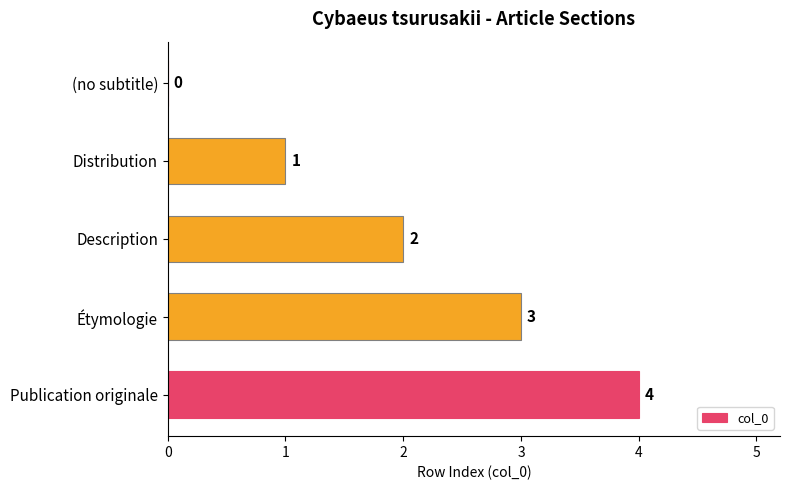

What is the change in value from Étymologie to Publication originale?

+1